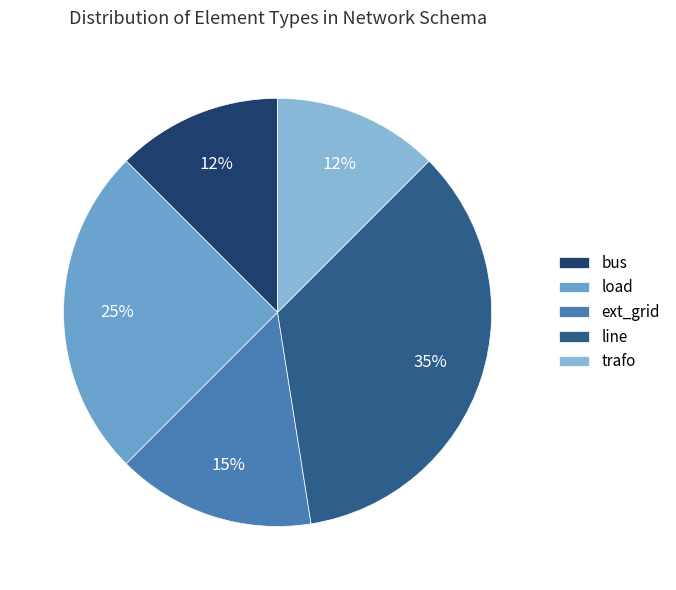

What percentage is the bus slice, to the nearest percent?

12%